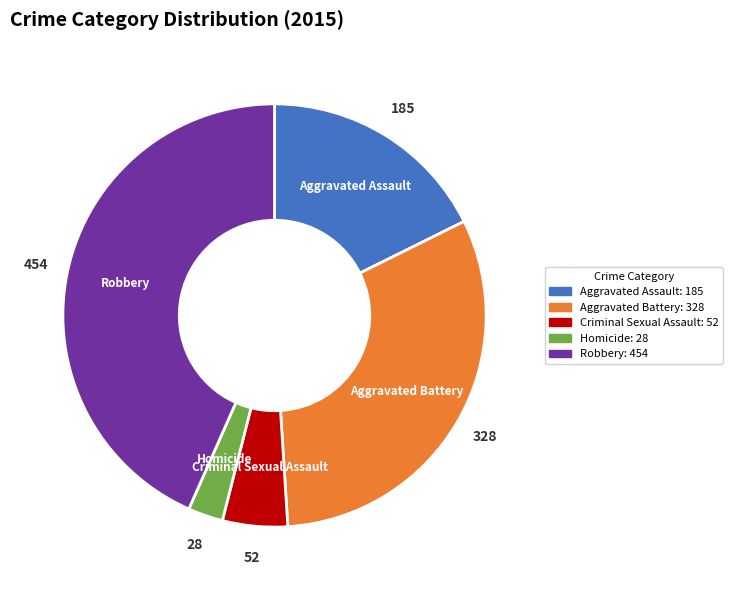

What is the smallest slice in the pie chart?

Homicide